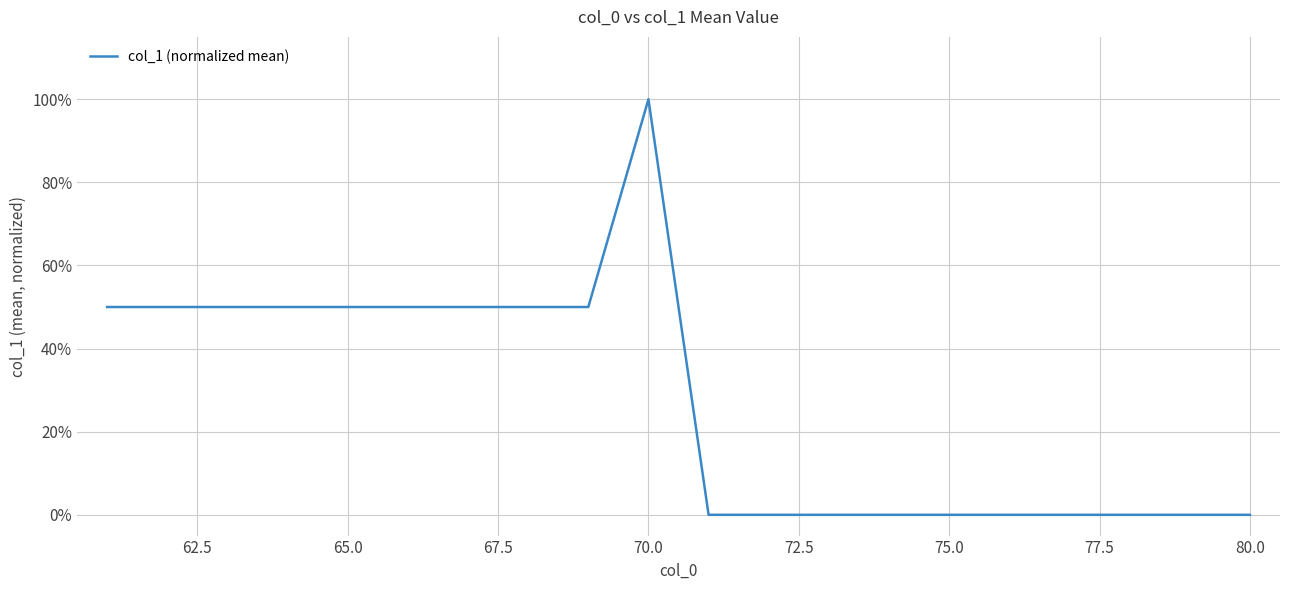

What is the maximum value shown in the chart?

100